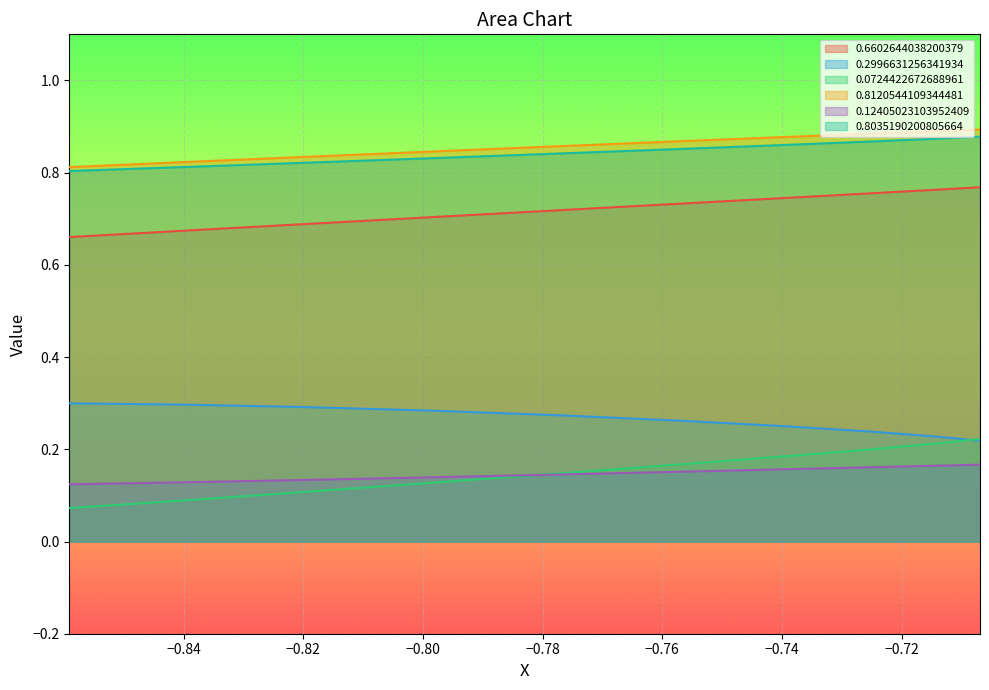

Count the number of categories in the chart.

10